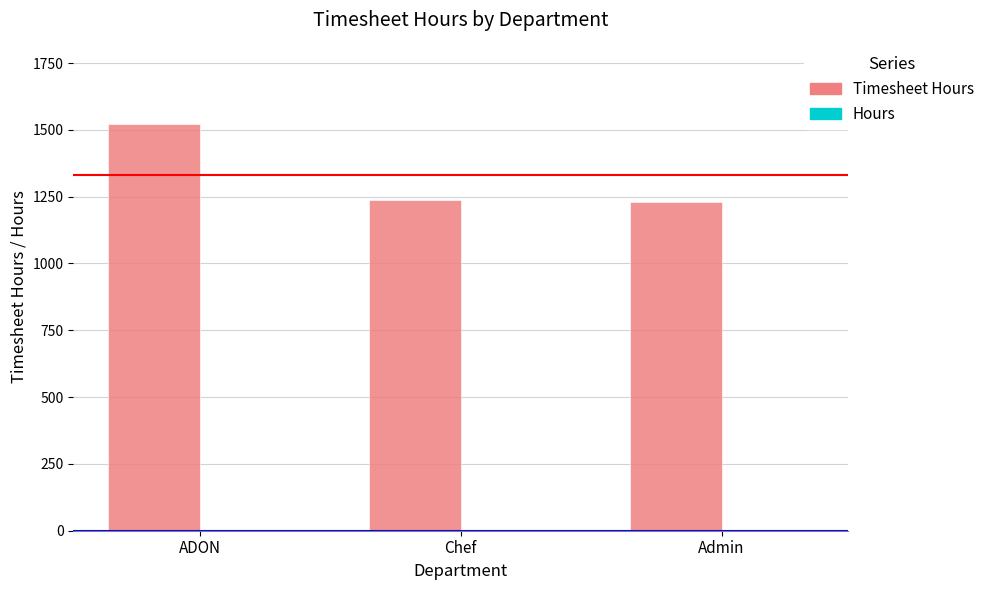

Count the number of values greater than 1239.

2